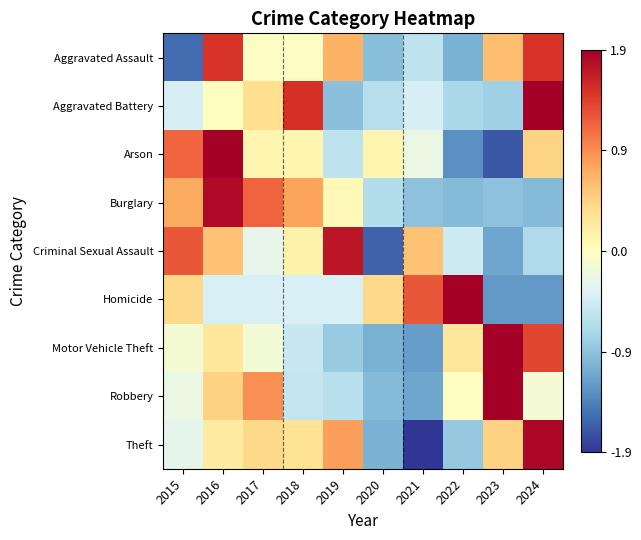

List the series in order of their peak value, highest first.

Robbery, Aggravated Battery, Homicide, Motor Vehicle Theft, Arson, Theft, Burglary, Criminal Sexual Assault, Aggravated Assault